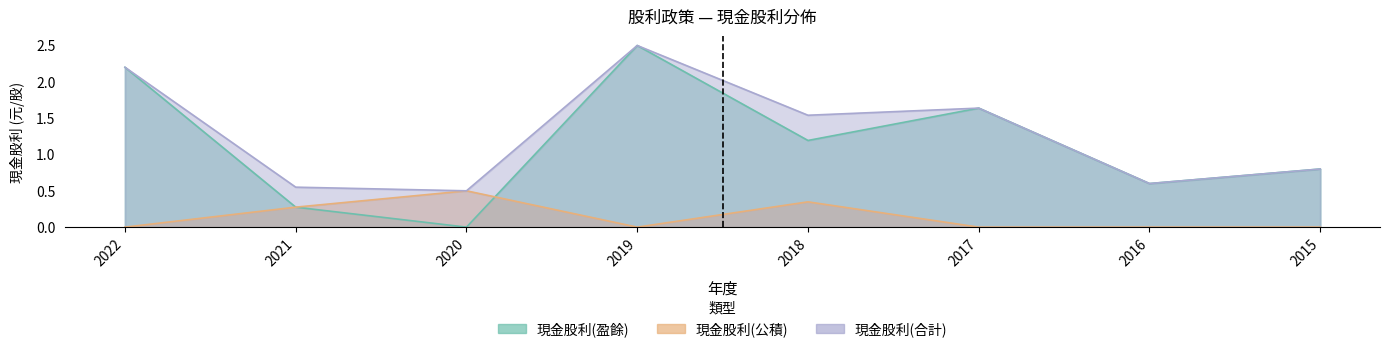

The 現金股利(盈餘) series shows 0.6 at 2016. True or false?

True